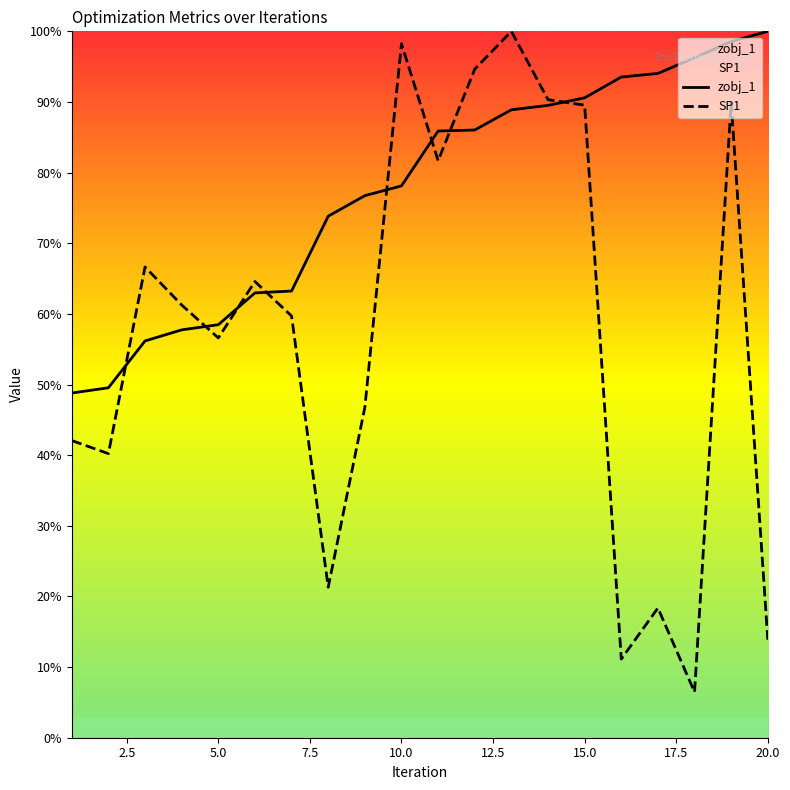

Which series has the widest spread of values?

SP1